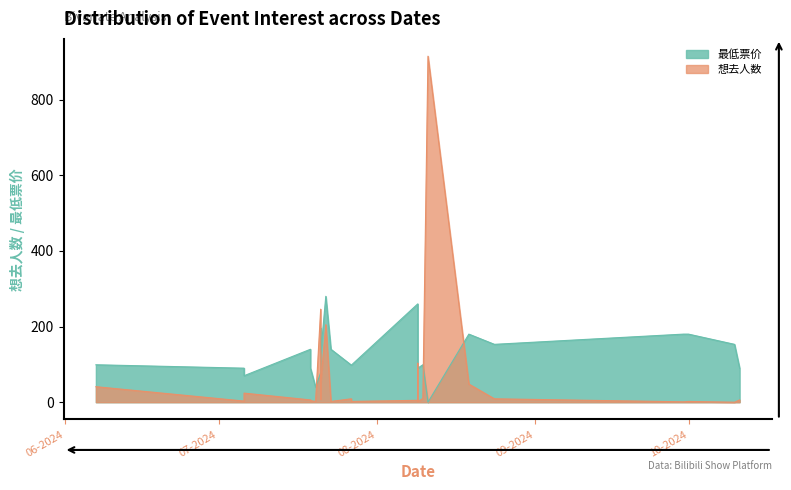

Between 2024-06-07 and 2024-07-21, which series saw the biggest shift?

想去人数